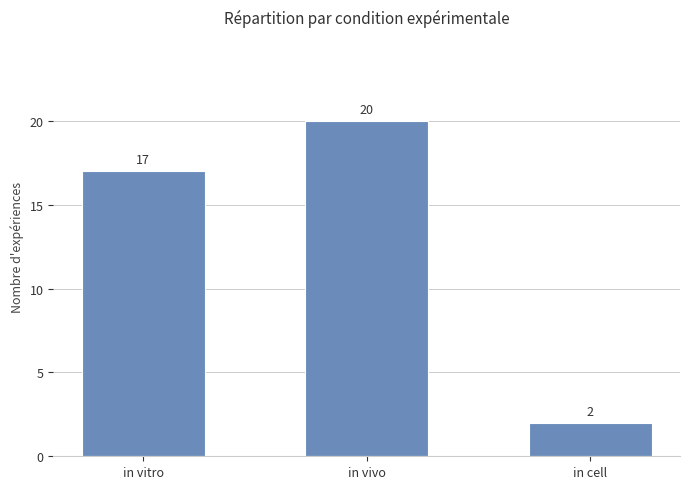

Rank the categories by value from lowest to highest.

in cell, in vitro, in vivo